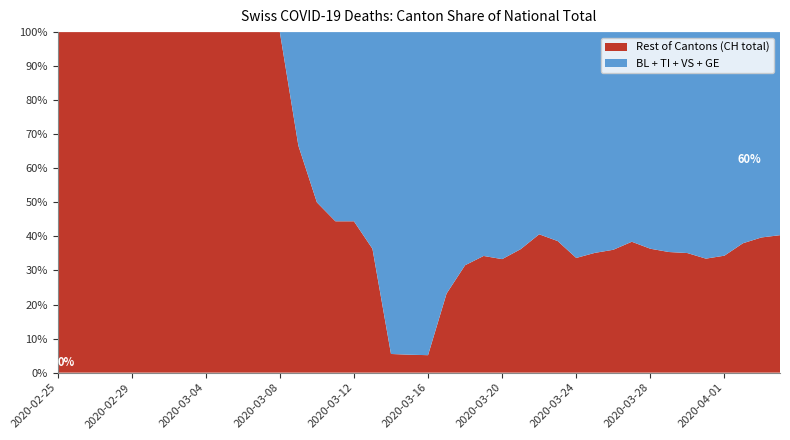

What is the maximum value for Rest of Cantons (CH total)?

100.0